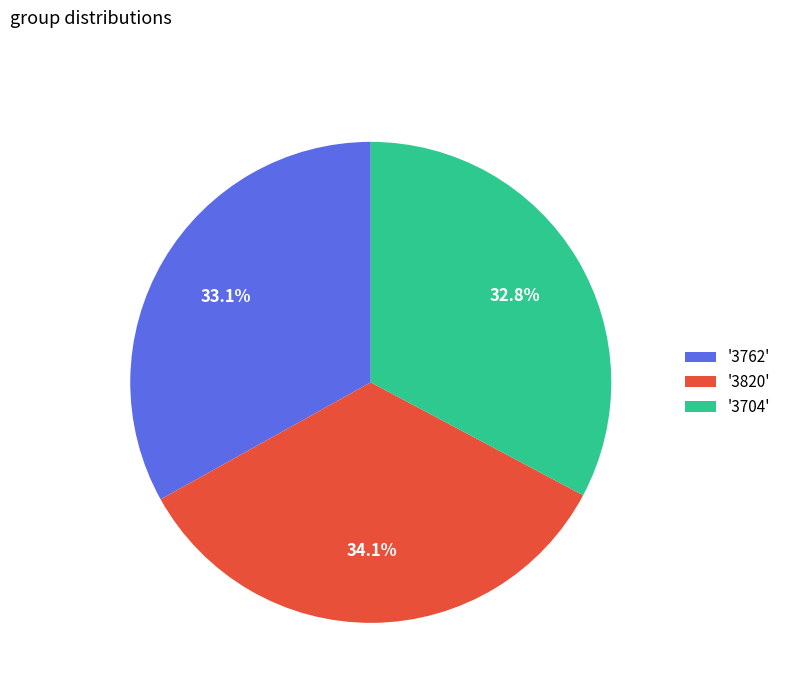

Does '3762' account for over 50% of the chart?

No